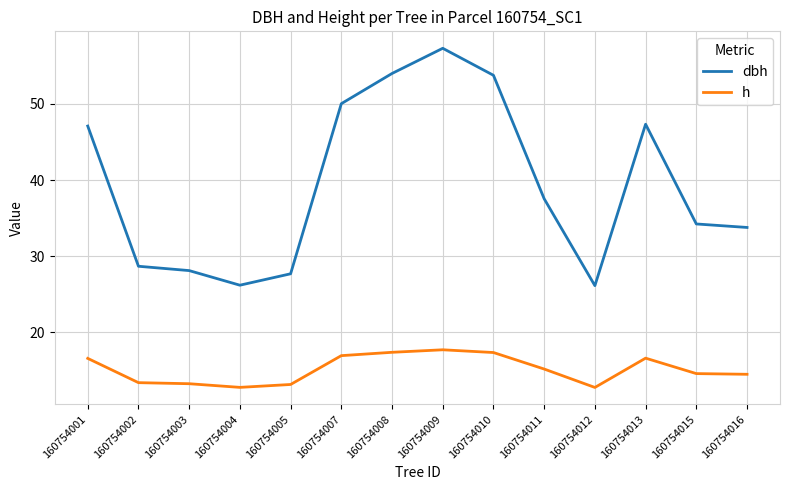

In h, how many points are lower than both neighbors (excluding endpoints)?

2